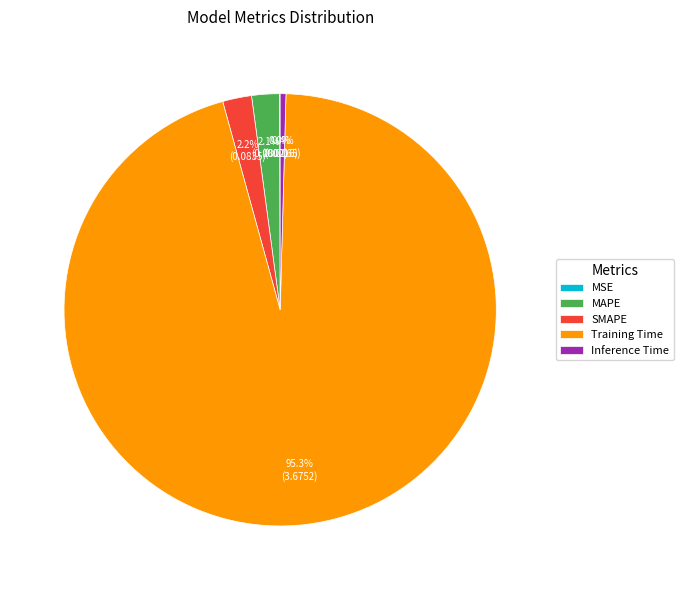

Does any single category account for the majority?

Yes